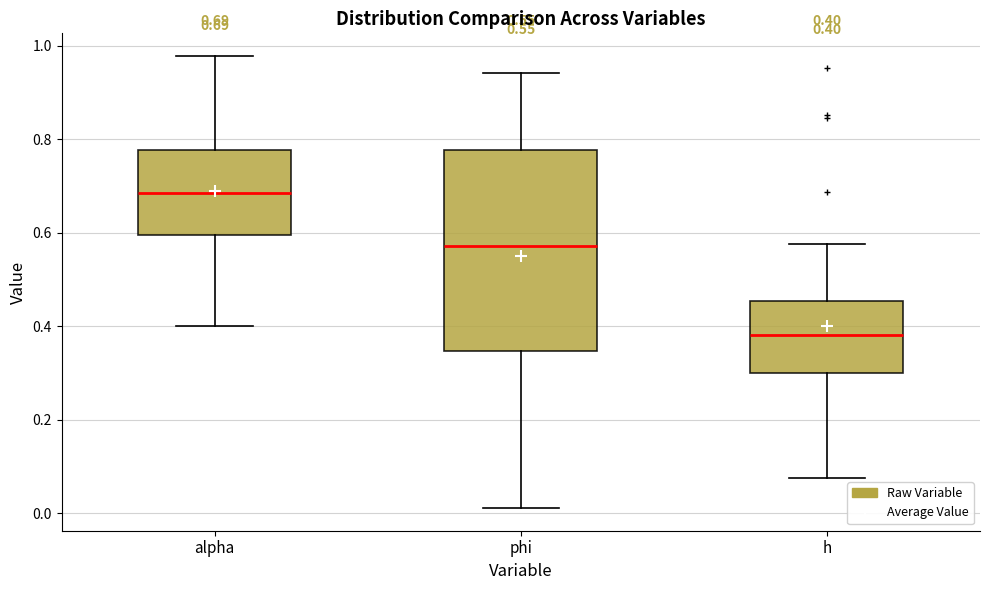

Which box's median line is the highest?

alpha